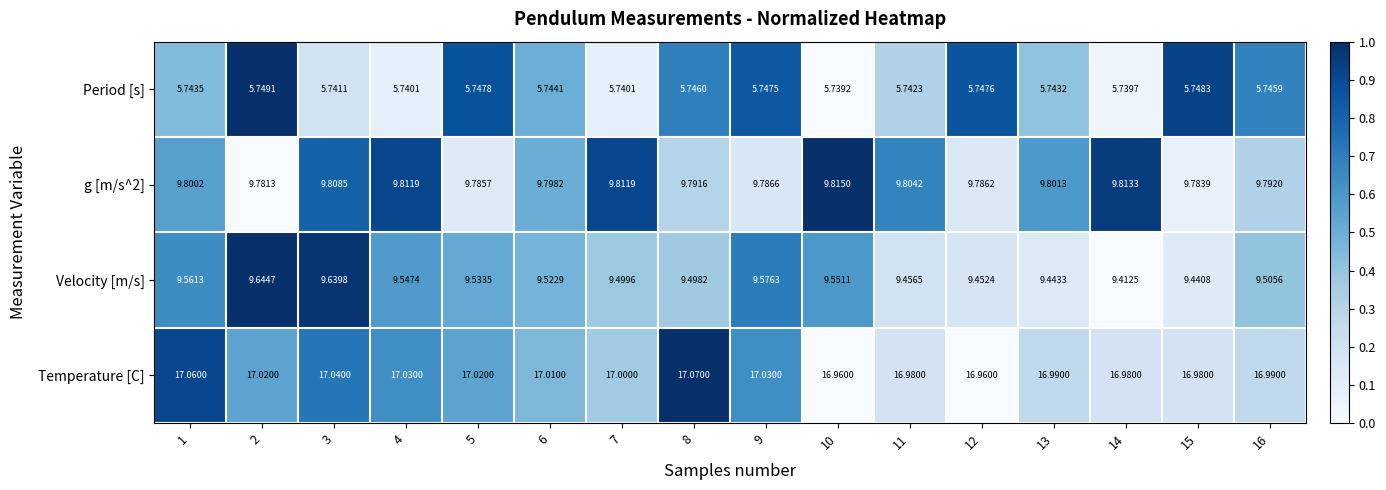

Between 4 and 8, which series saw the biggest shift?

Velocity [m/s]